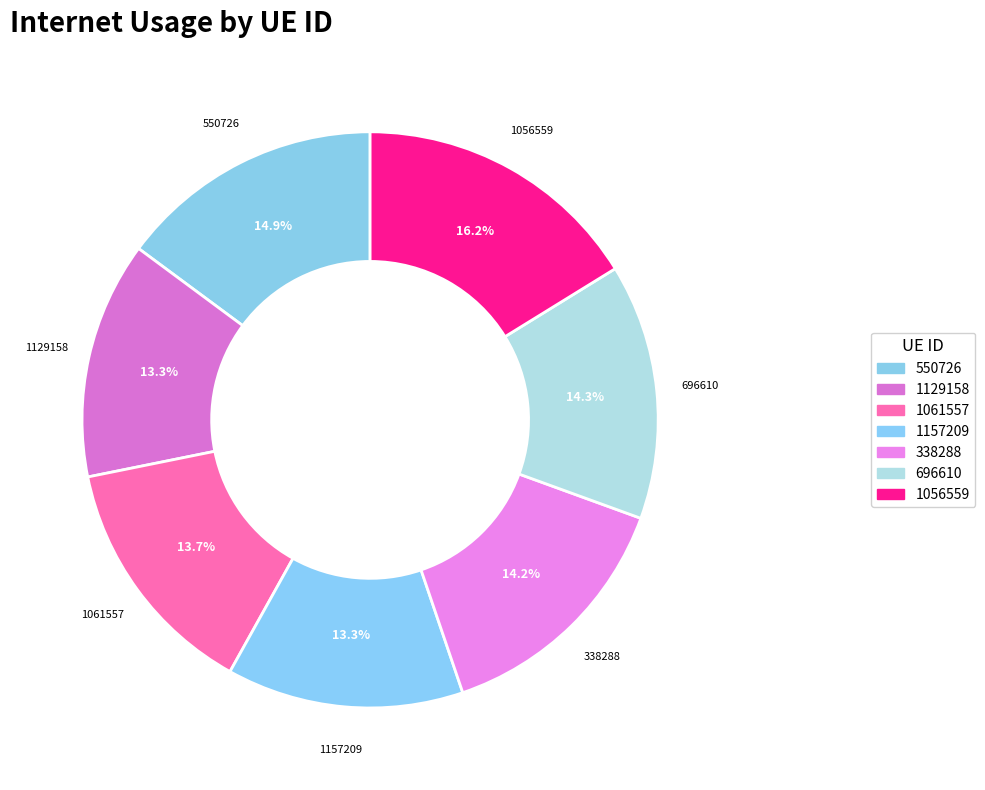

Is the sum of 1056559 and 338288 greater than half?

No